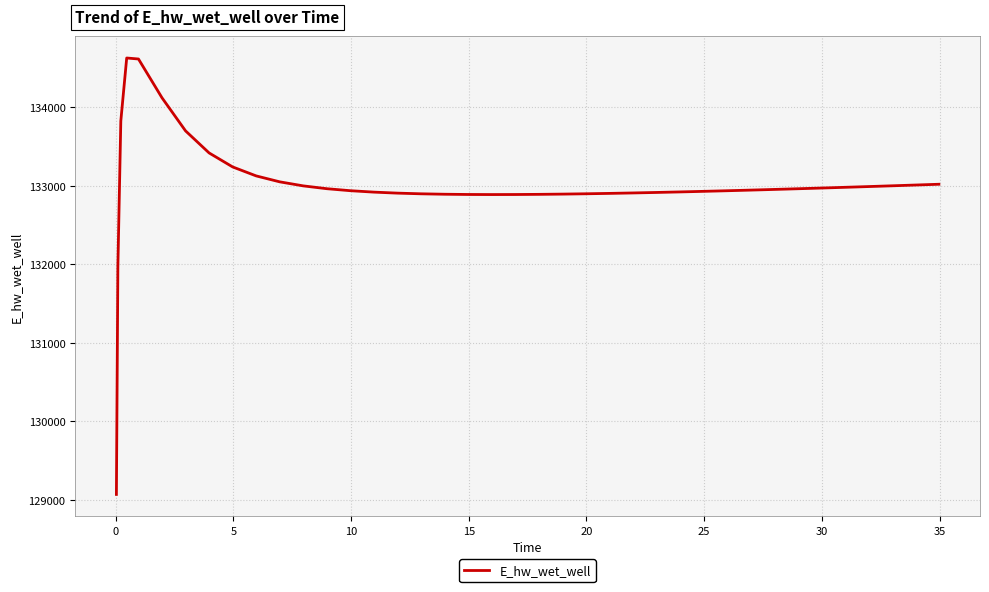

What is the maximum value shown in the chart?

134628.1